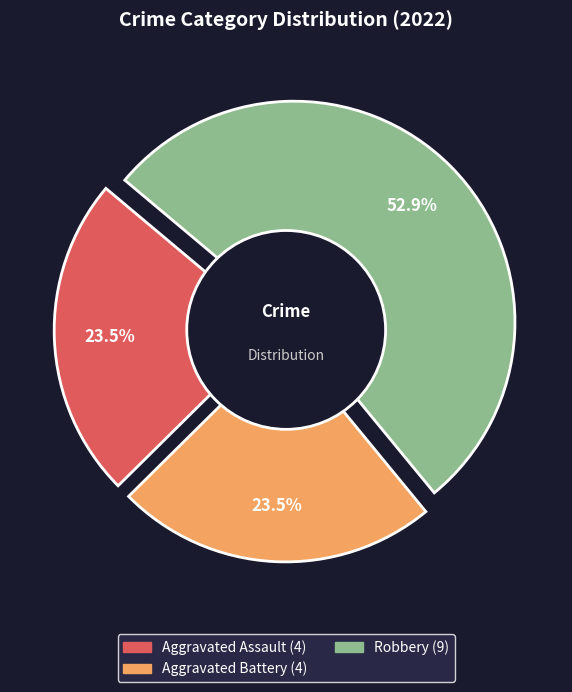

The Aggravated Assault slice represents 24% of the pie. True or false?

True